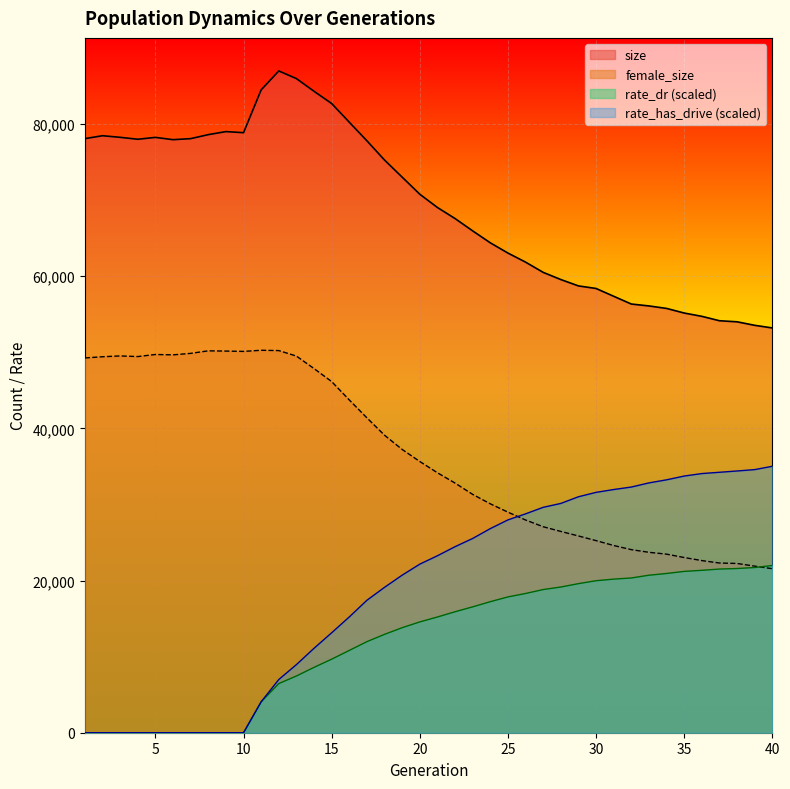

Between 3 and 24, which series saw the biggest shift?

rate_has_drive